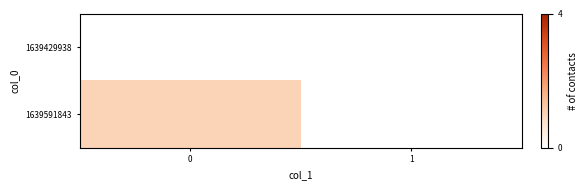

Reading left to right, list all the values displayed in this chart.

1639429938: 0=0	1=0
1639591843: 0=1	1=0